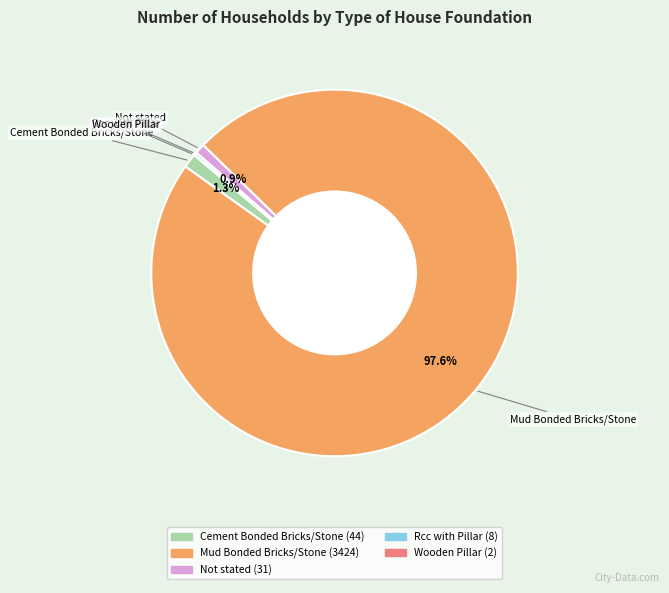

Which category has the biggest portion of the pie?

Mud Bonded Bricks/Stone